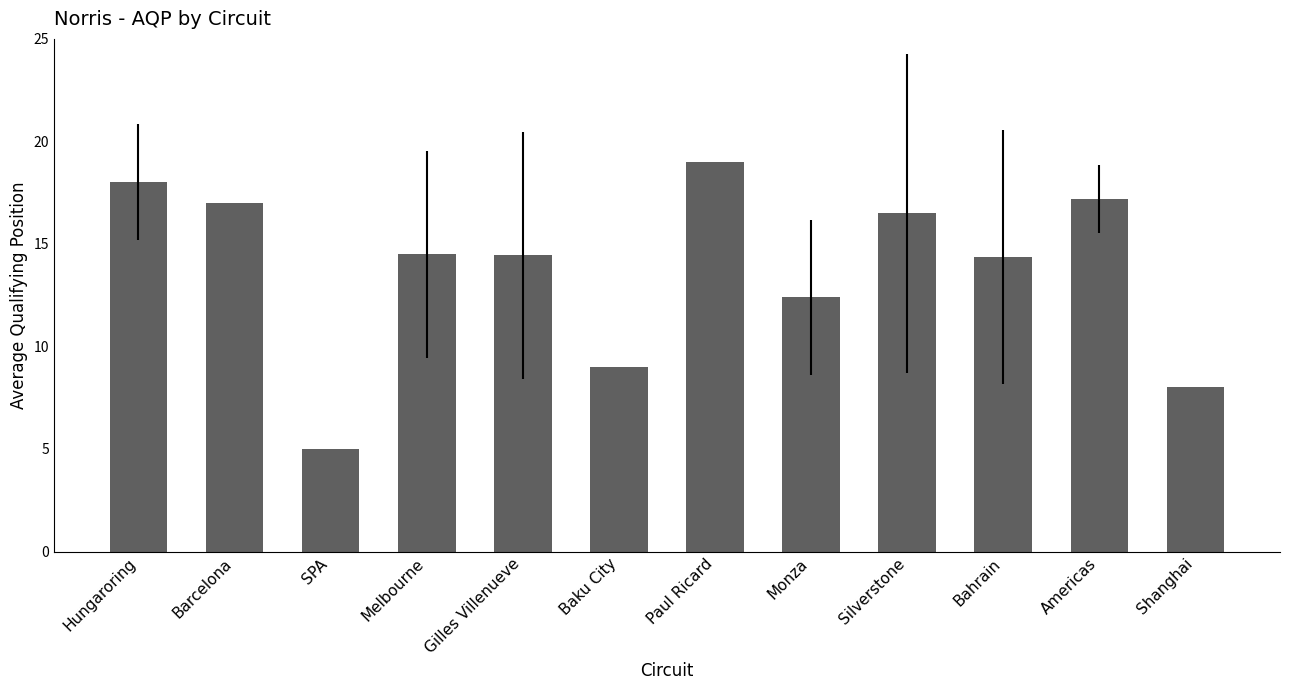

What is the smallest value displayed?

5.0